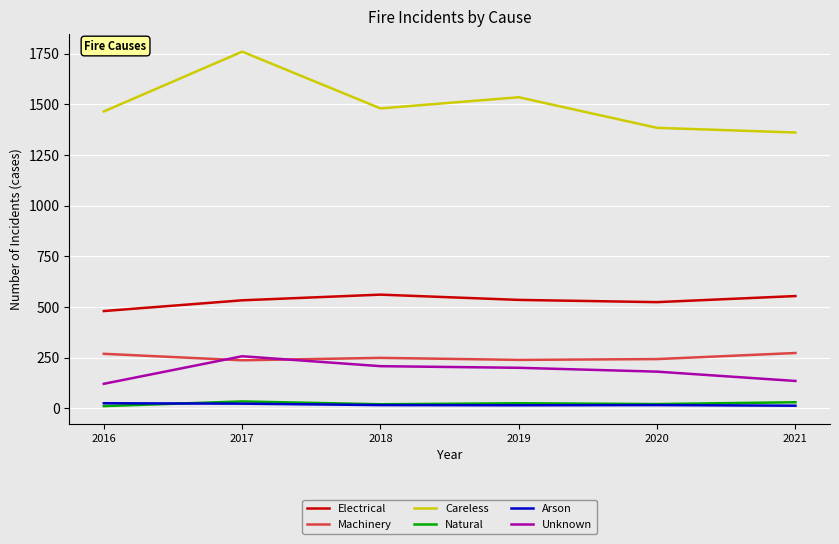

What is the minimum value shown in the chart?

11